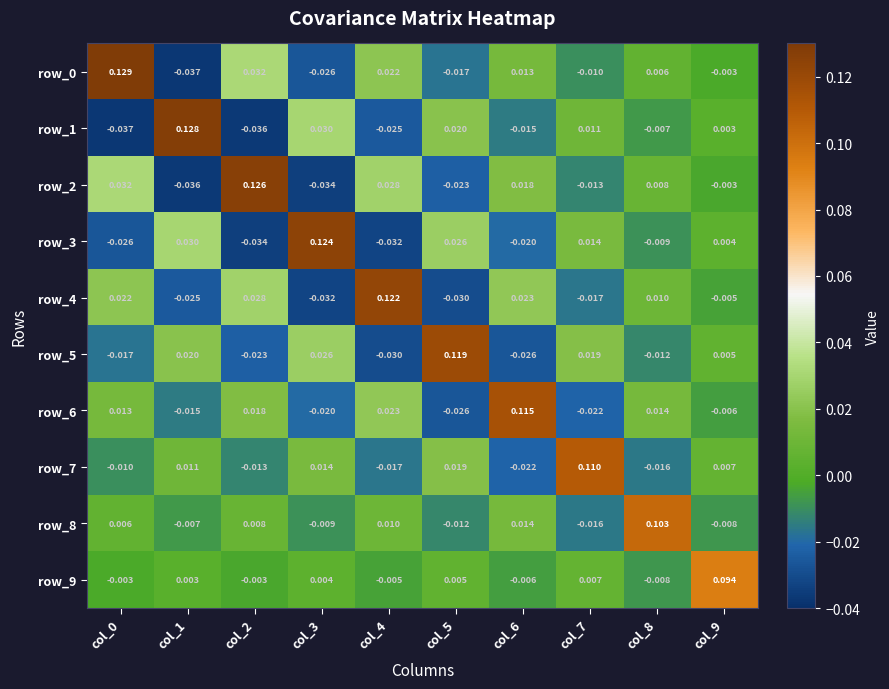

Is the value of row_4 at col_0 greater than the value of row_1 at col_6?

Yes